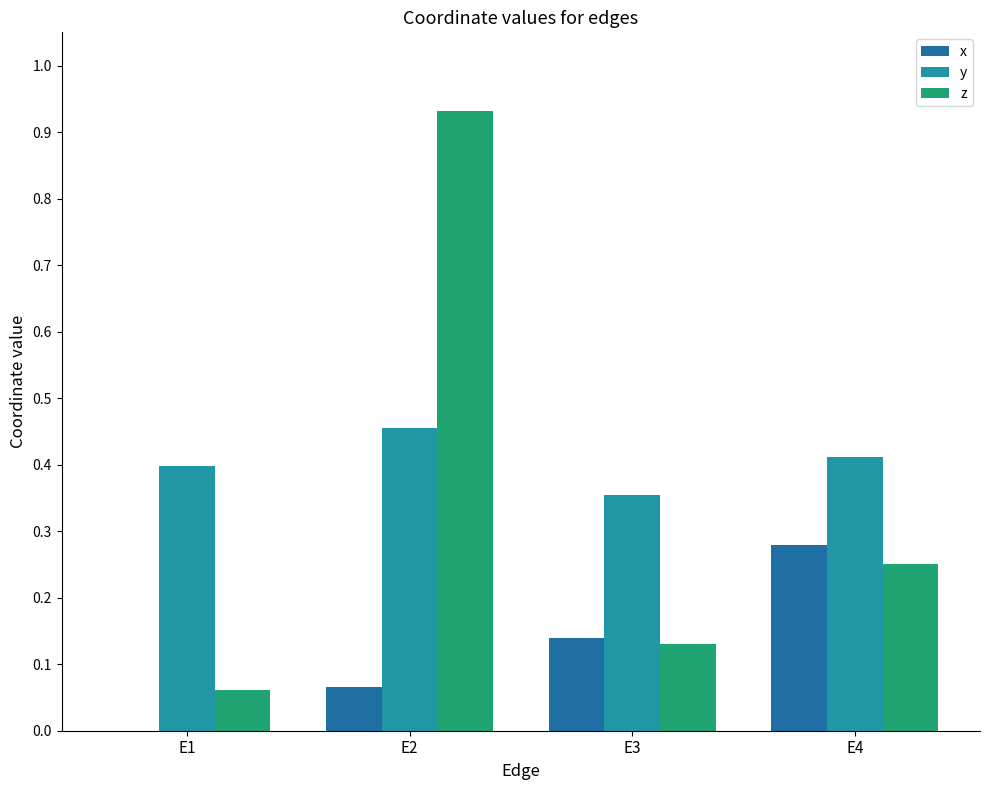

Are the bars grouped side by side (vs. stacked)?

Yes